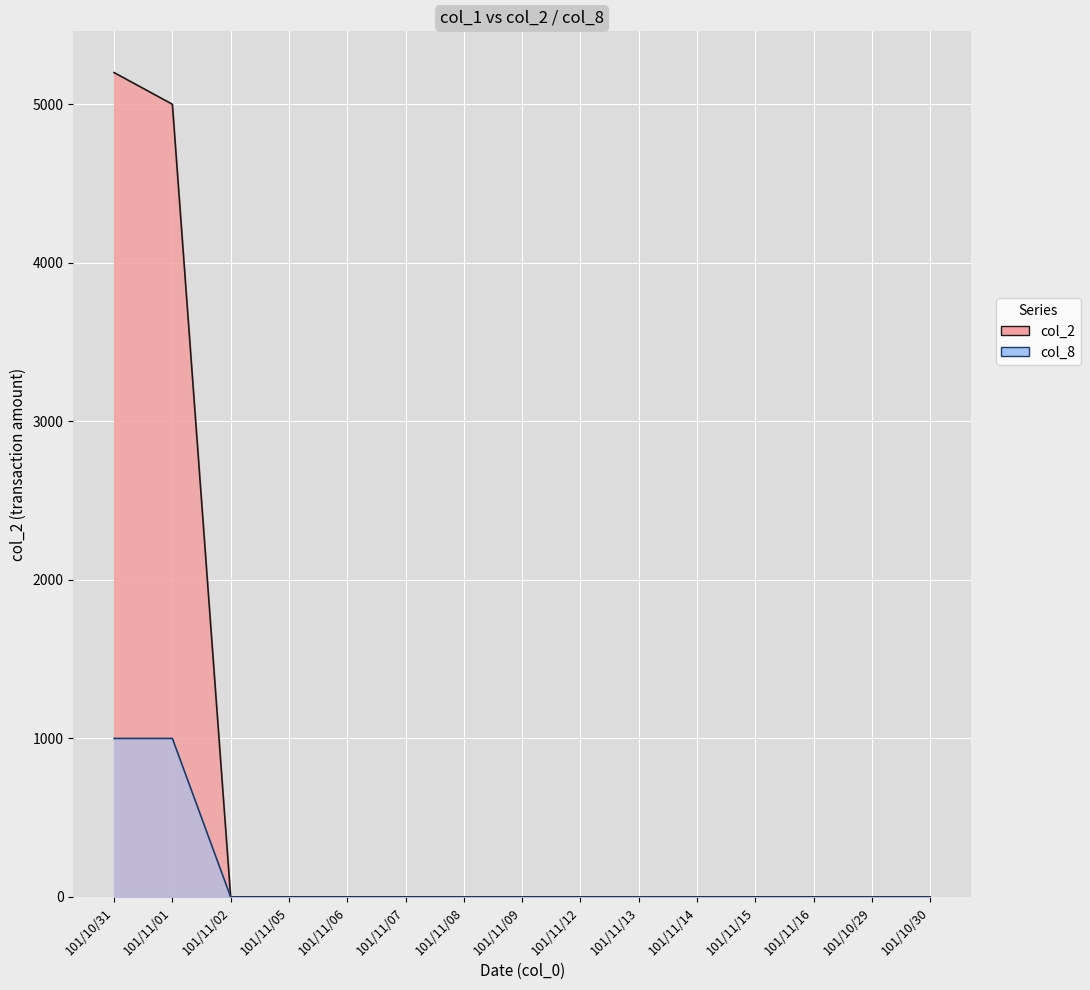

True or false: col_8 and col_2 intersect in this chart.

False